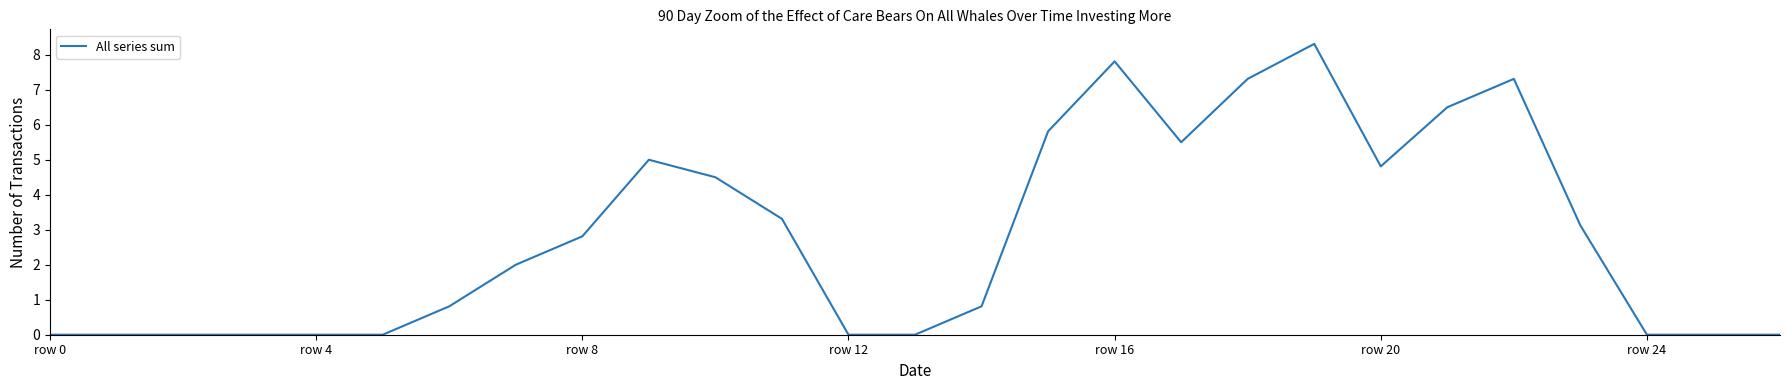

What is the greatest value displayed?

8.3